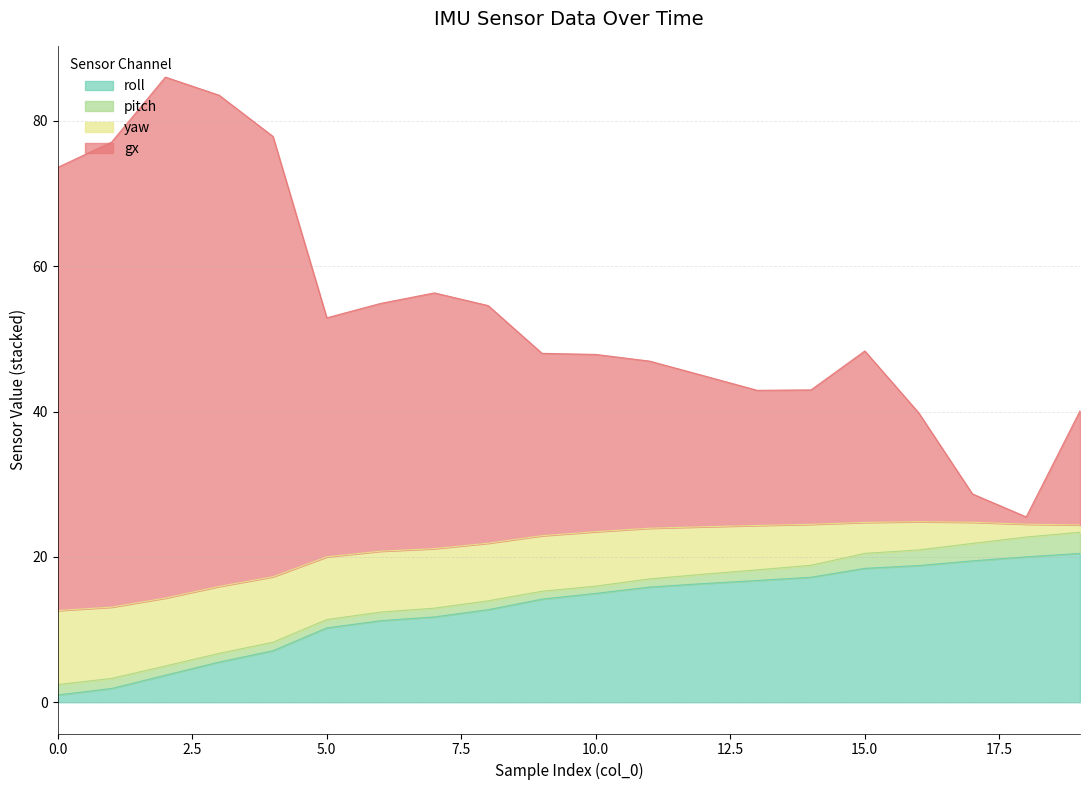

What is the value of the gx point at the 18th from the left?

28.7